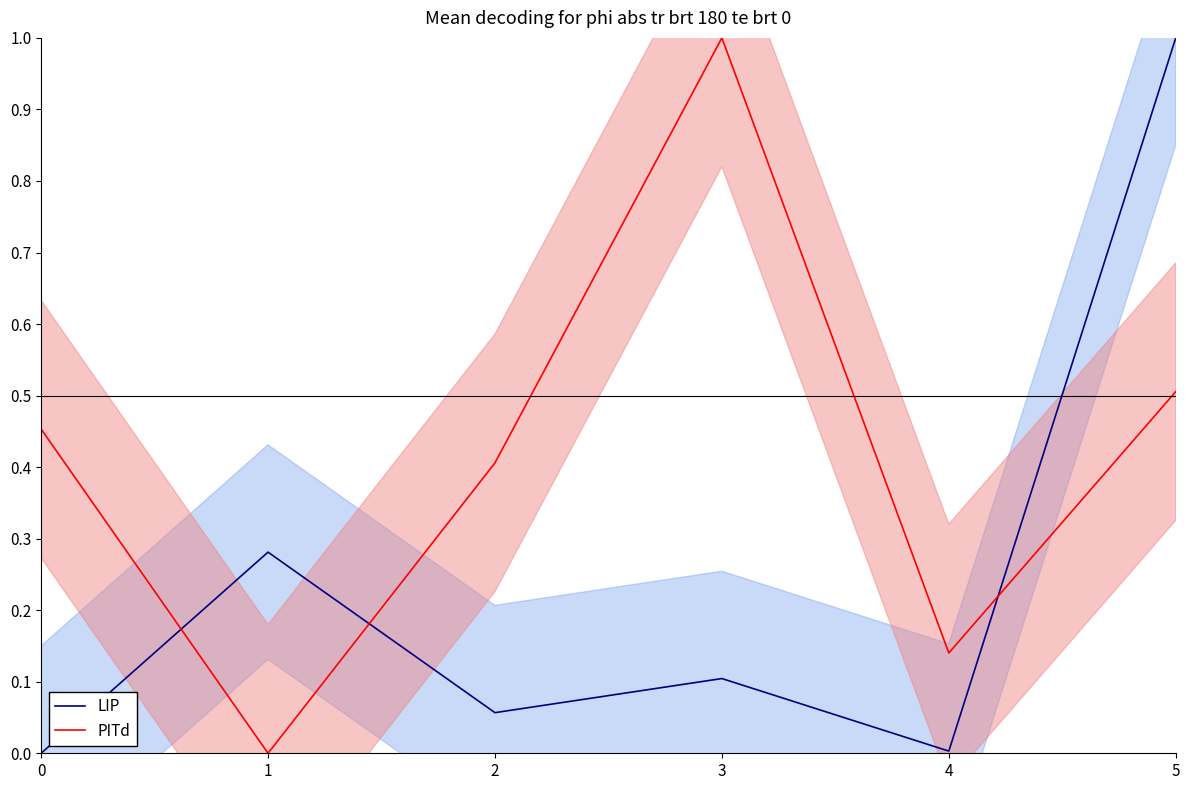

Reading left to right, transcribe all the data shown in this chart.

LIP: 0=0.0	1=0.3	2=0.1	3=0.1	4=0.0	5=1.0
PITd: 0=0.5	1=0.0	2=0.4	3=1.0	4=0.1	5=0.5